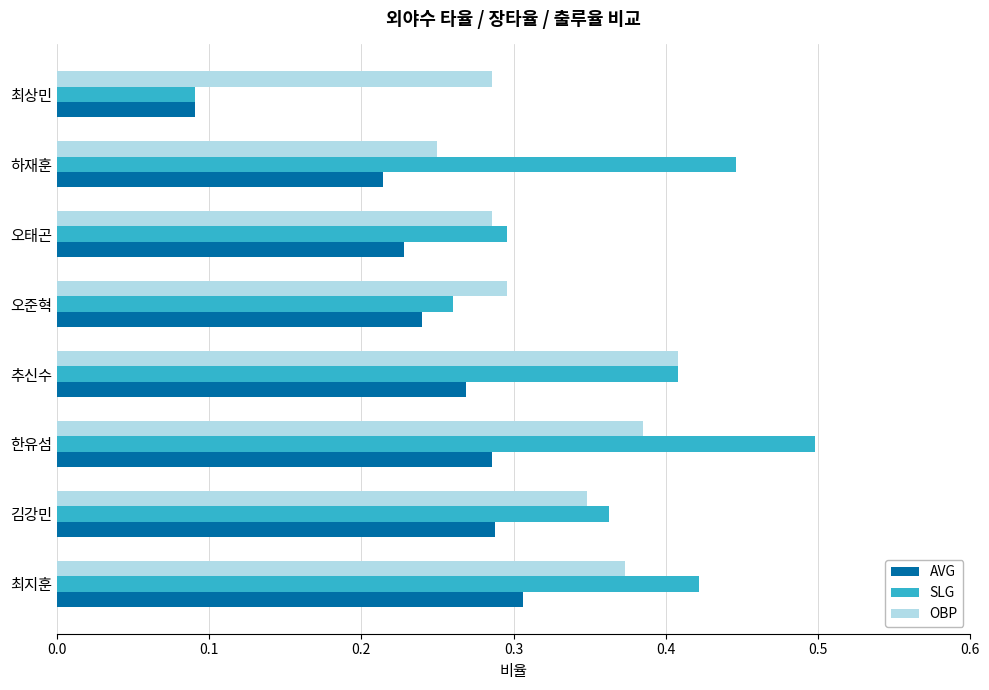

How many OBP values are between 0 and 1?

8